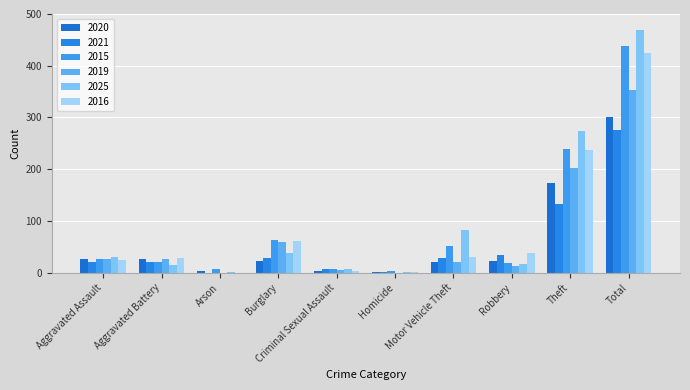

What position from the right is Aggravated Battery?

9